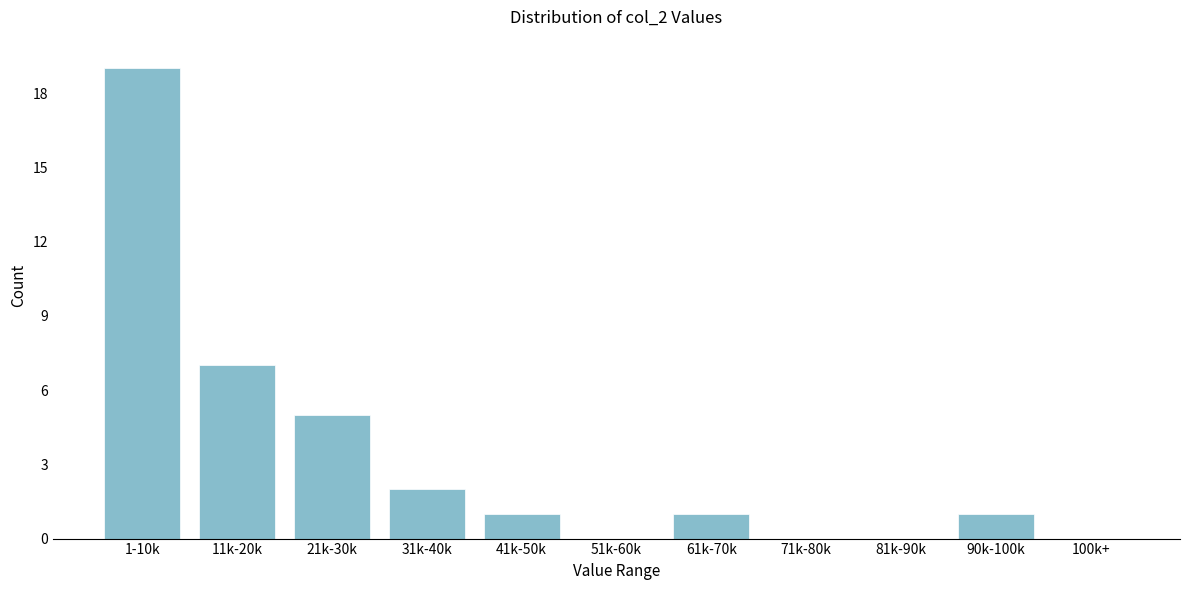

Reading right to left, transcribe all the data shown in this chart.

100k+=0	90k-100k=1	81k-90k=0	71k-80k=0	61k-70k=1	51k-60k=0	41k-50k=1	31k-40k=2	21k-30k=5	11k-20k=7	1-10k=19